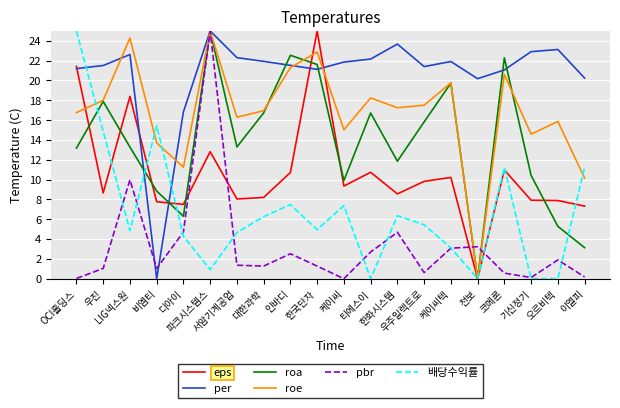

Which series has the largest total across all categories?

per